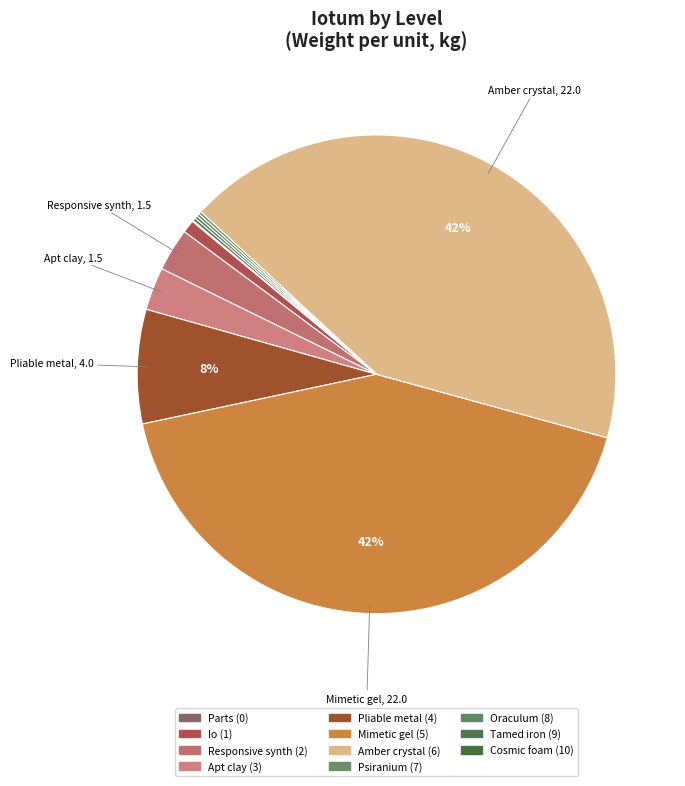

What is the smallest slice in the pie chart?

Parts (0)